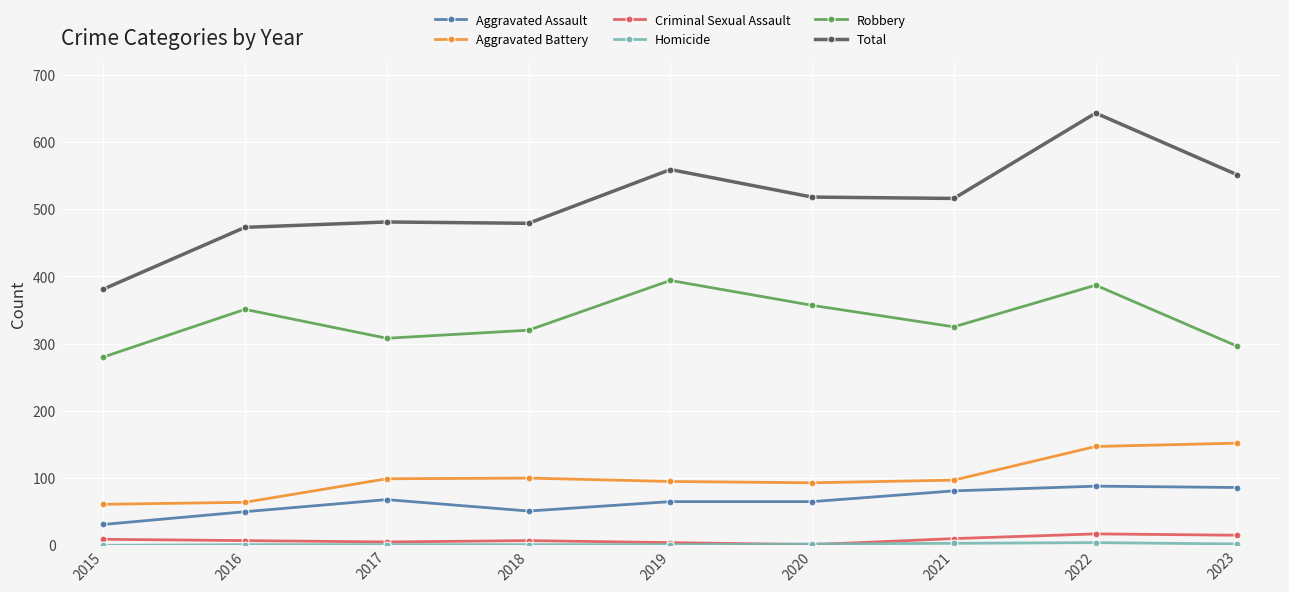

True or false: Criminal Sexual Assault and Aggravated Battery cross at least once.

False